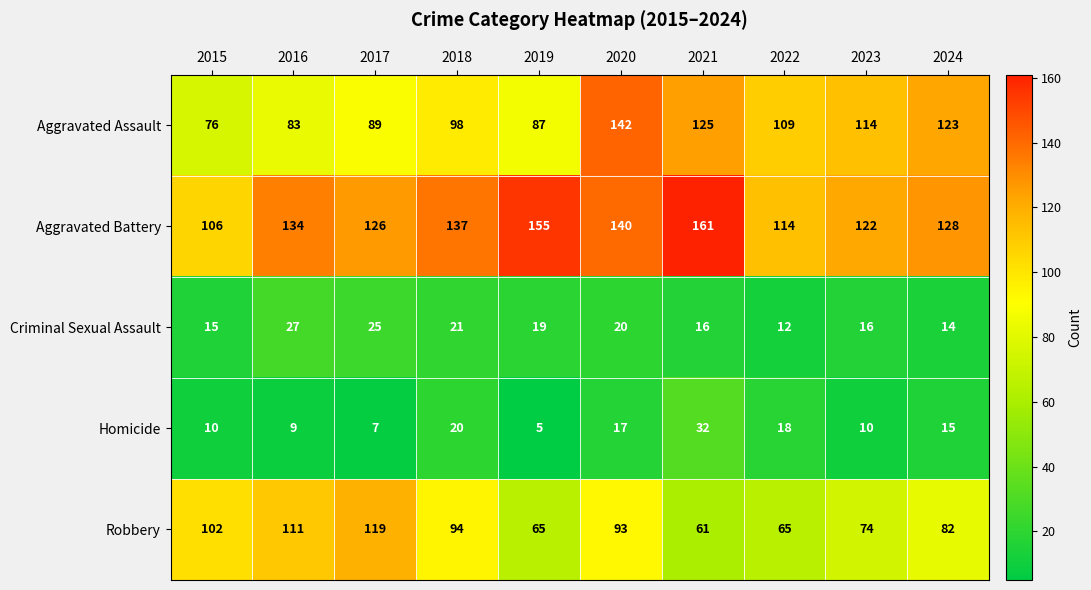

Which series has the largest range (max minus min)?

Aggravated Assault